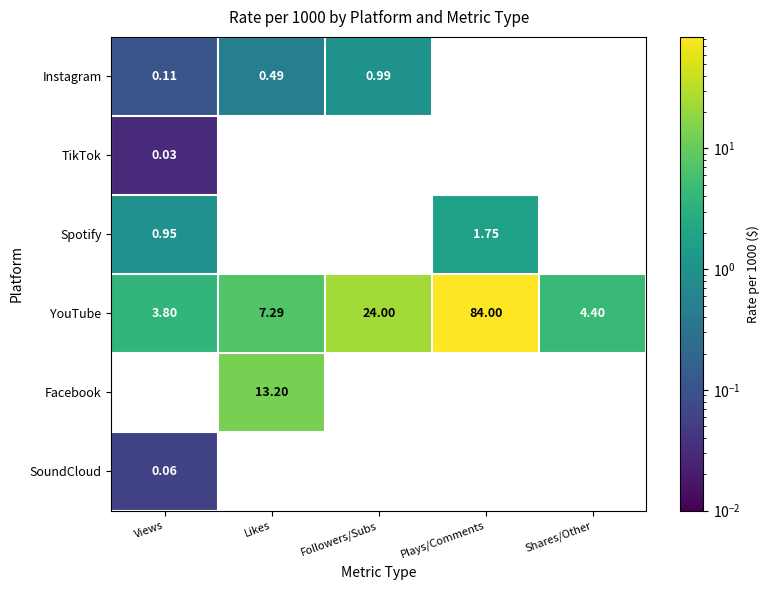

Is the value of YouTube at Followers/Subs greater than the value of Instagram at Views?

Yes